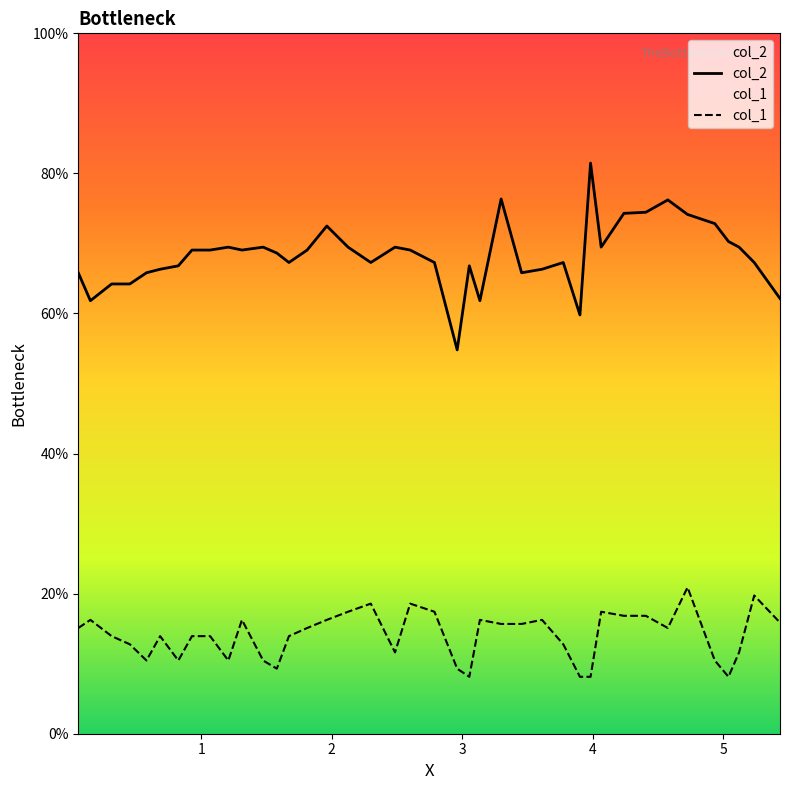

What is the maximum value shown in the chart?

81.5